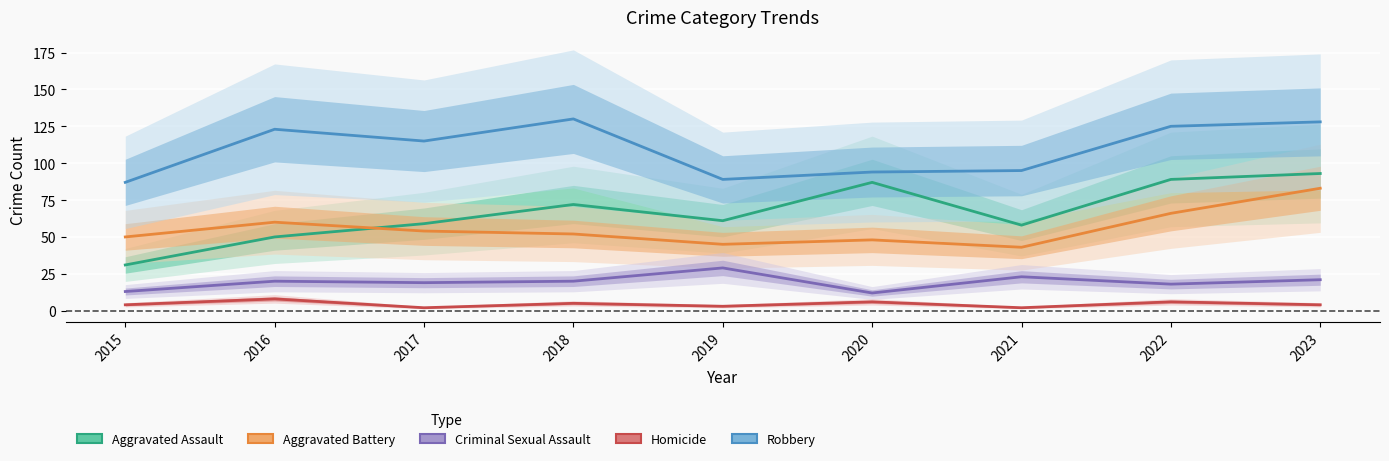

Where is the first local minimum for Aggravated Battery?

2019